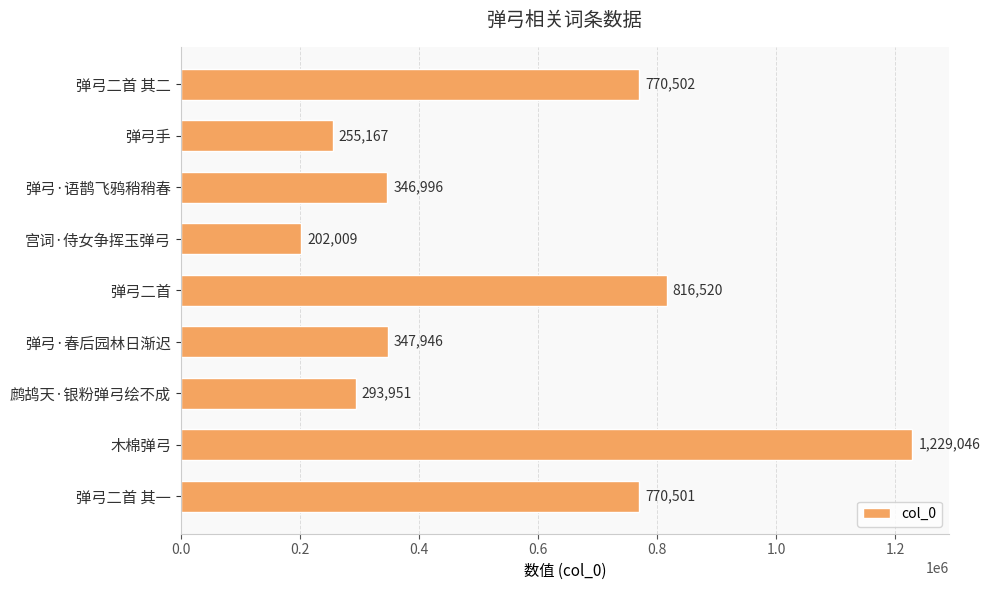

What is the average value?

559182